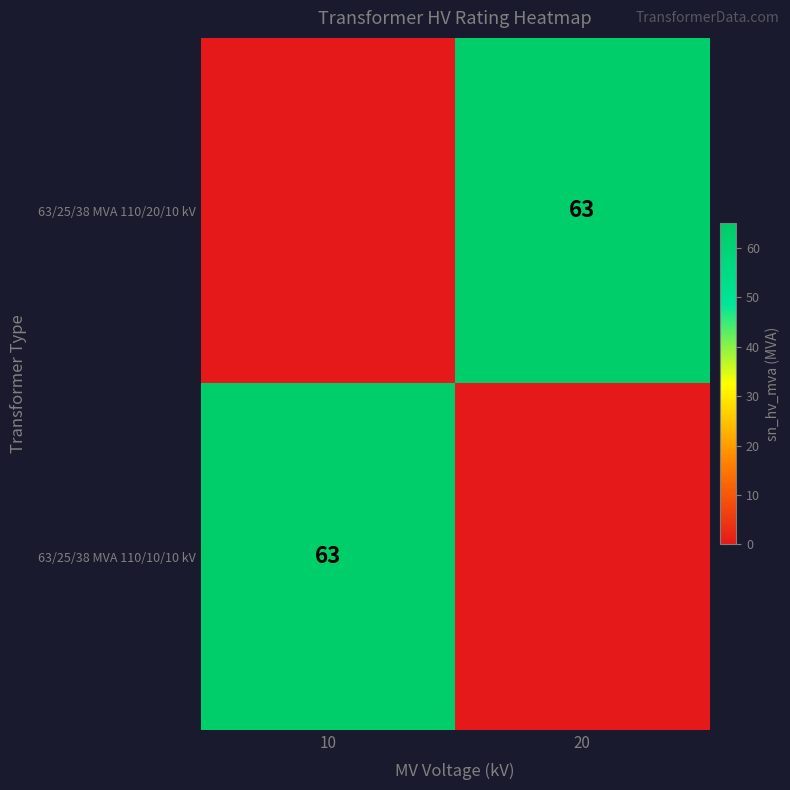

At which category is the sum across all series the highest?

10